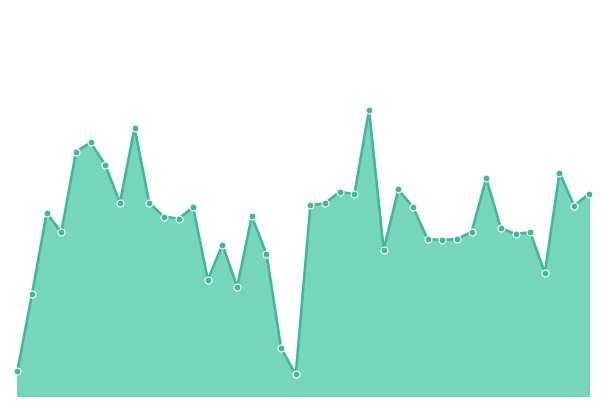

How many lines are shown in the chart?

1